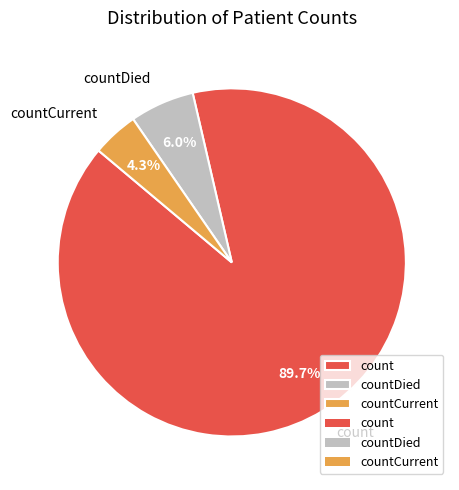

Is there any slice that represents more than half of the pie?

Yes